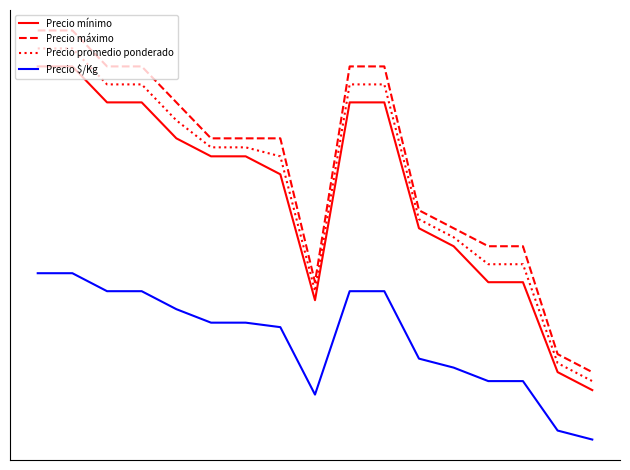

What is the smallest value displayed?

1625